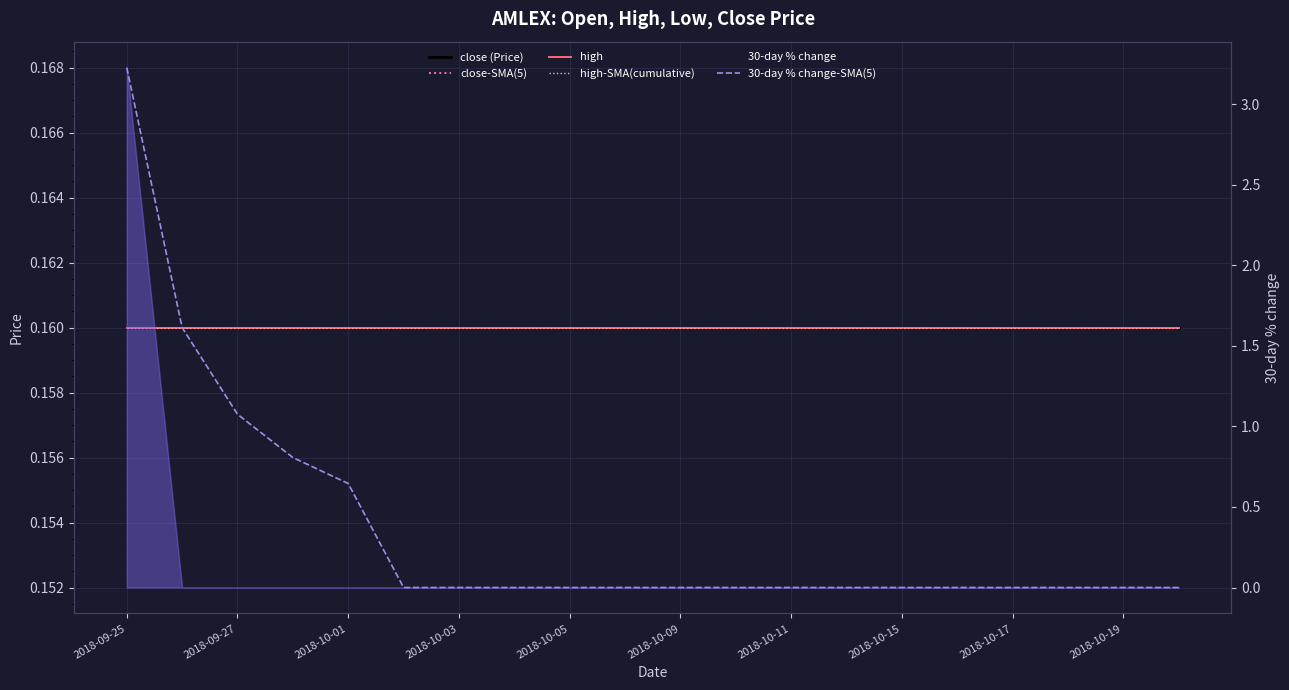

What position from the right is 13?

7